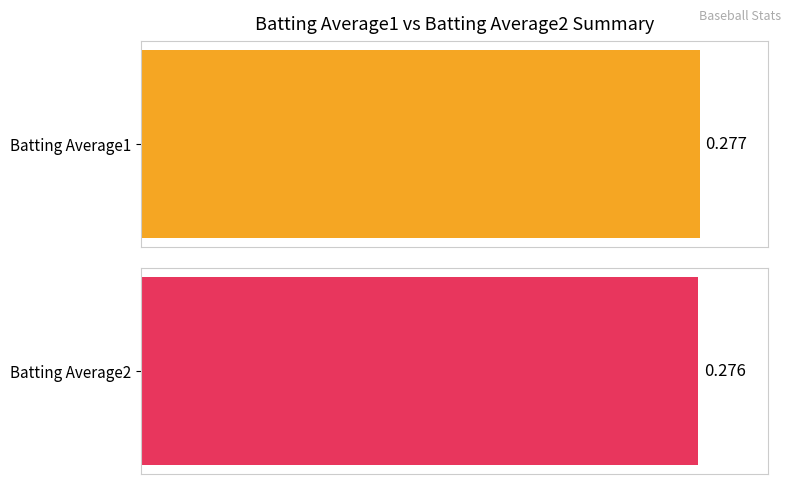

The Batting Average1 series shows 0.1 at 4. True or false?

False